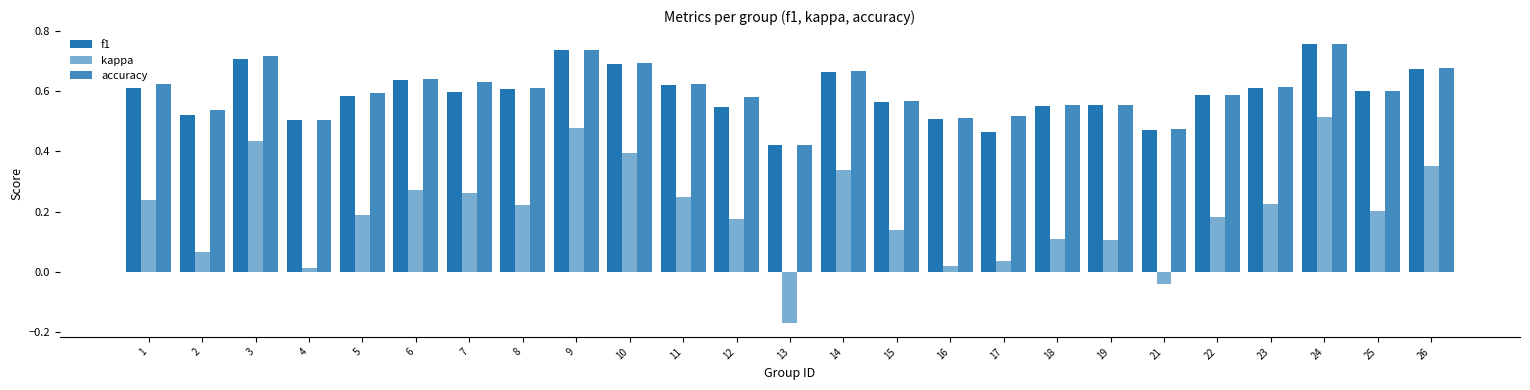

At which label does kappa reach its peak?

24